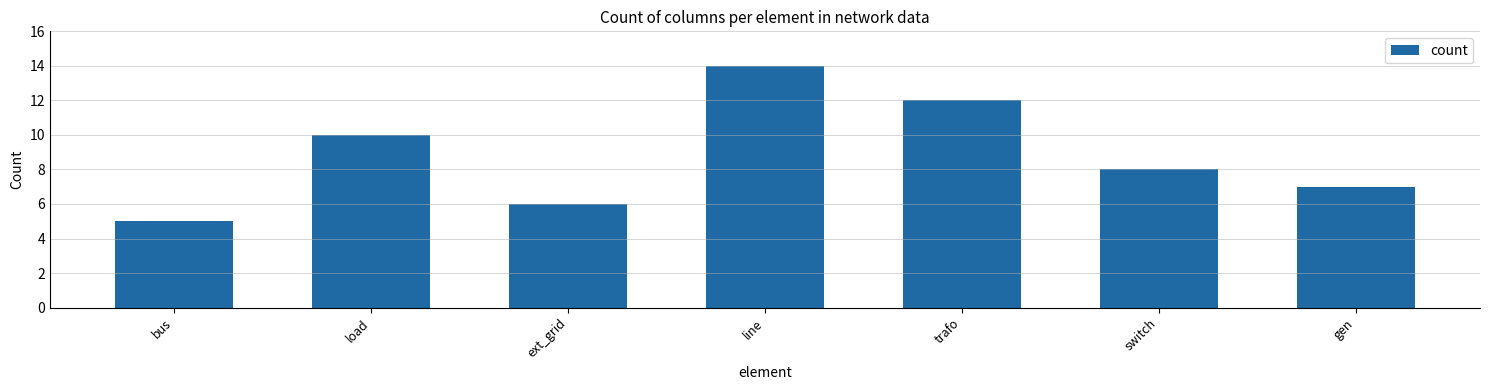

What is the minimum value shown in the chart?

5